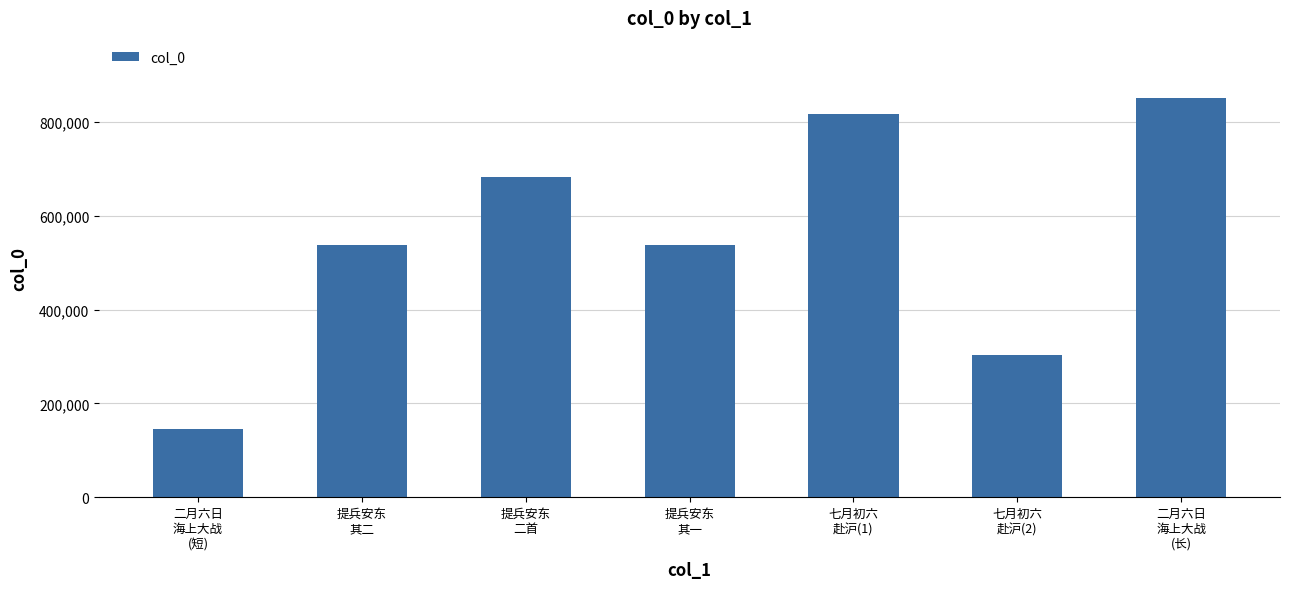

The value at 七月初六
赴沪(2) is 302289. True or false?

True